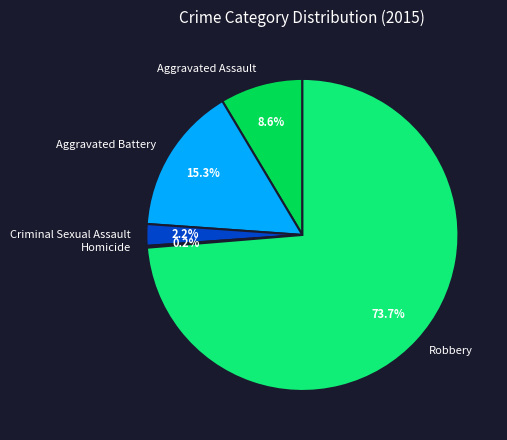

Is the sum of Robbery and Aggravated Battery greater than half?

Yes